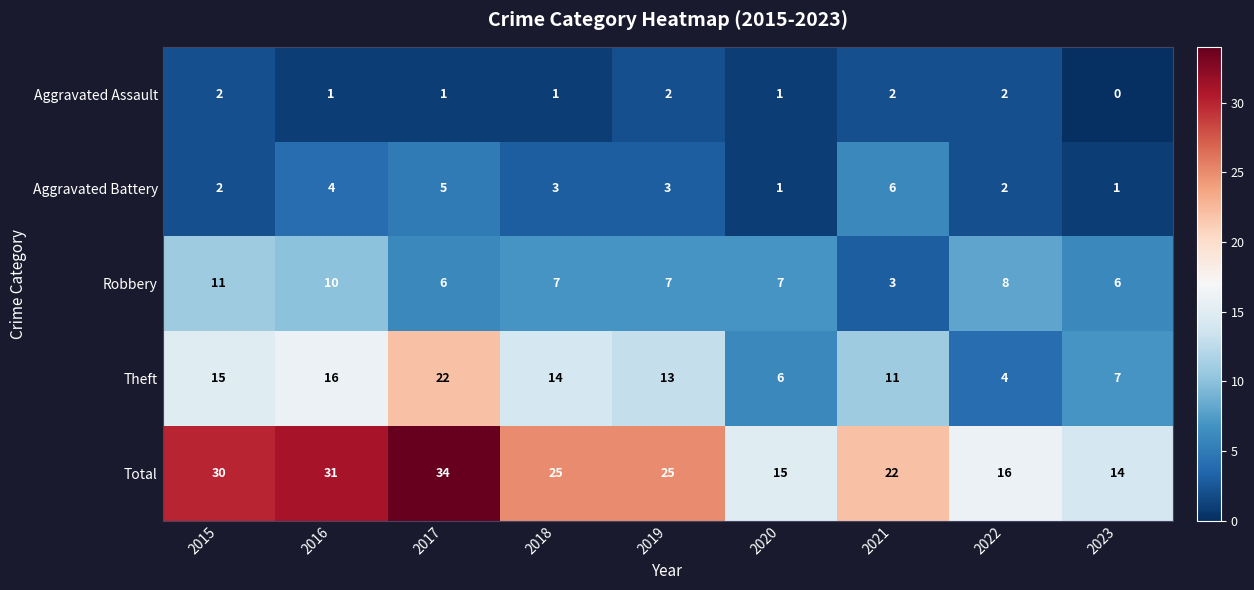

What is the greatest value displayed?

34